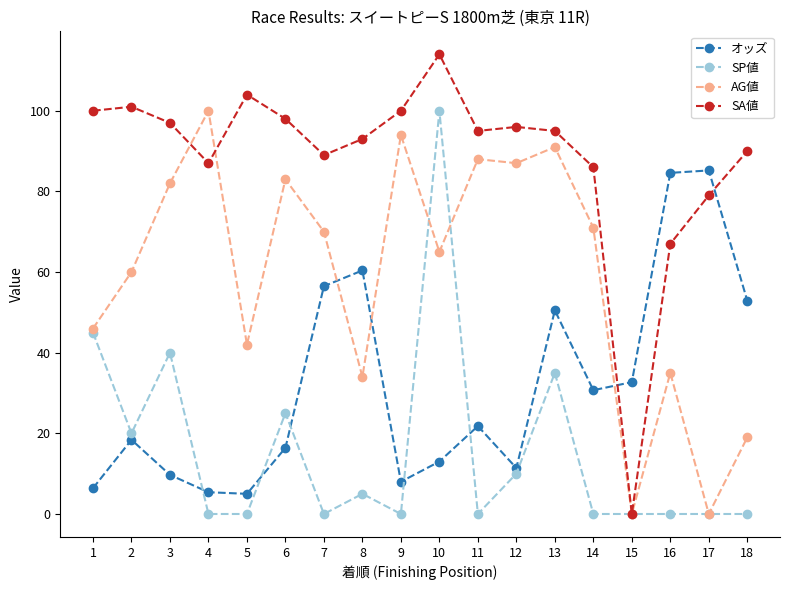

At how many categories does at least one series exceed 35?

17